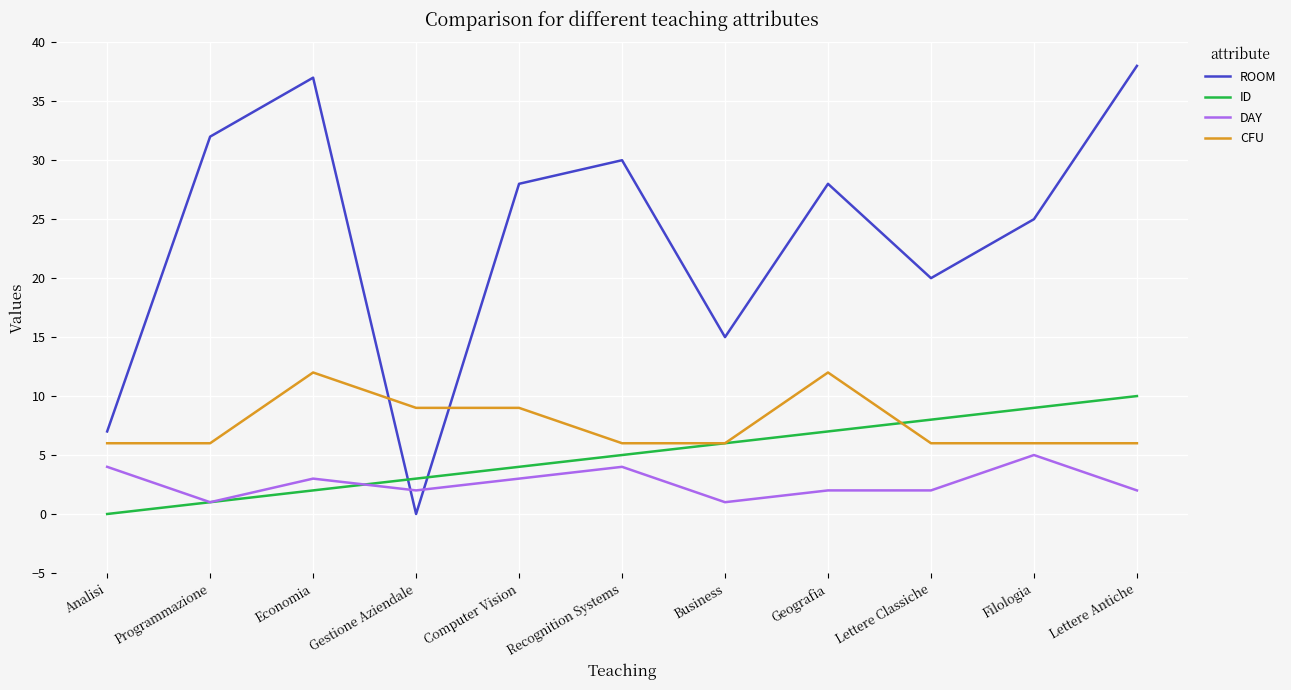

What is the average value of the CFU series?

8